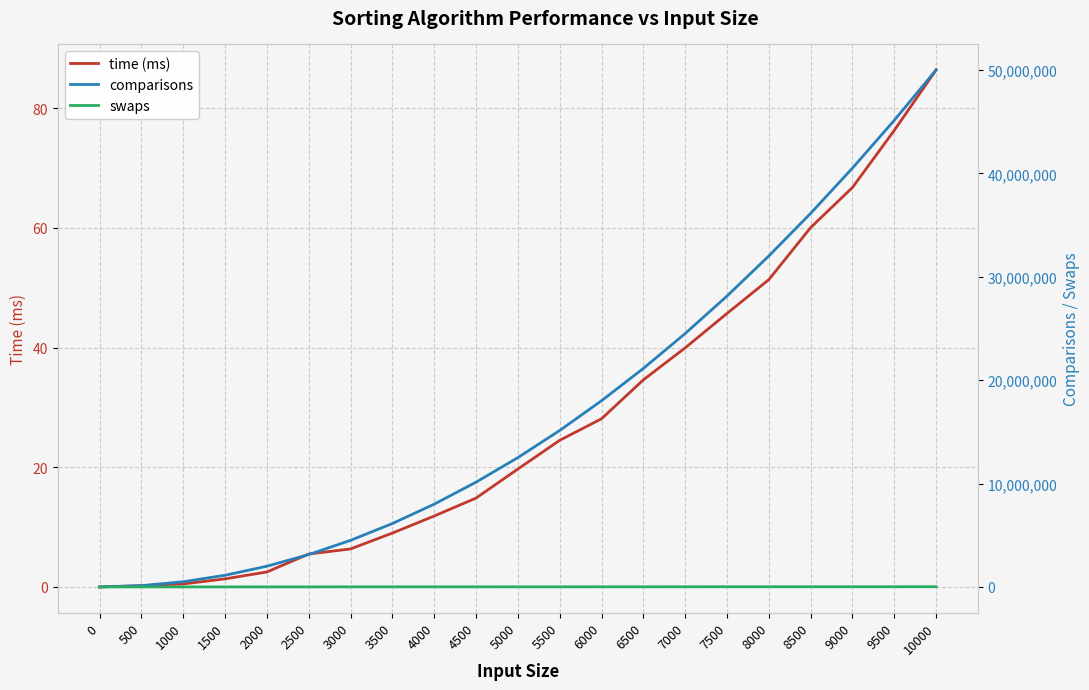

What is the value of the swaps point at the 11th from the left?

9998.0